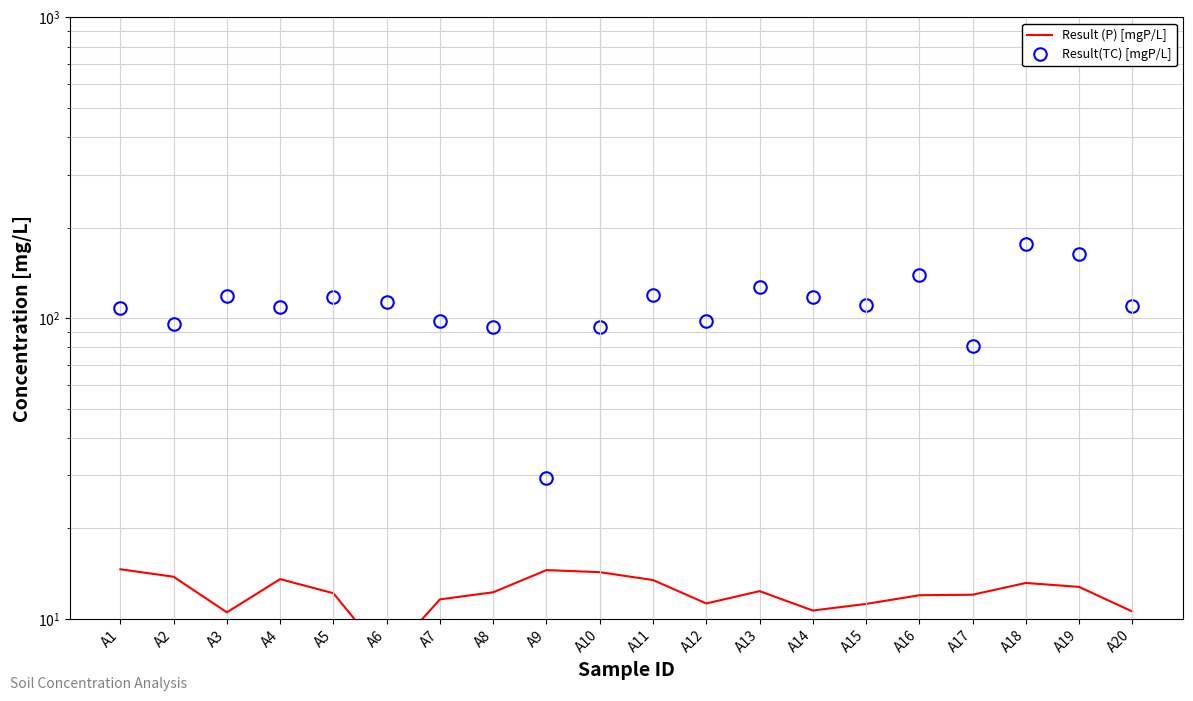

True or false: Result(TC) [mgP/L] and Result (P) [mgP/L] cross at least once.

False